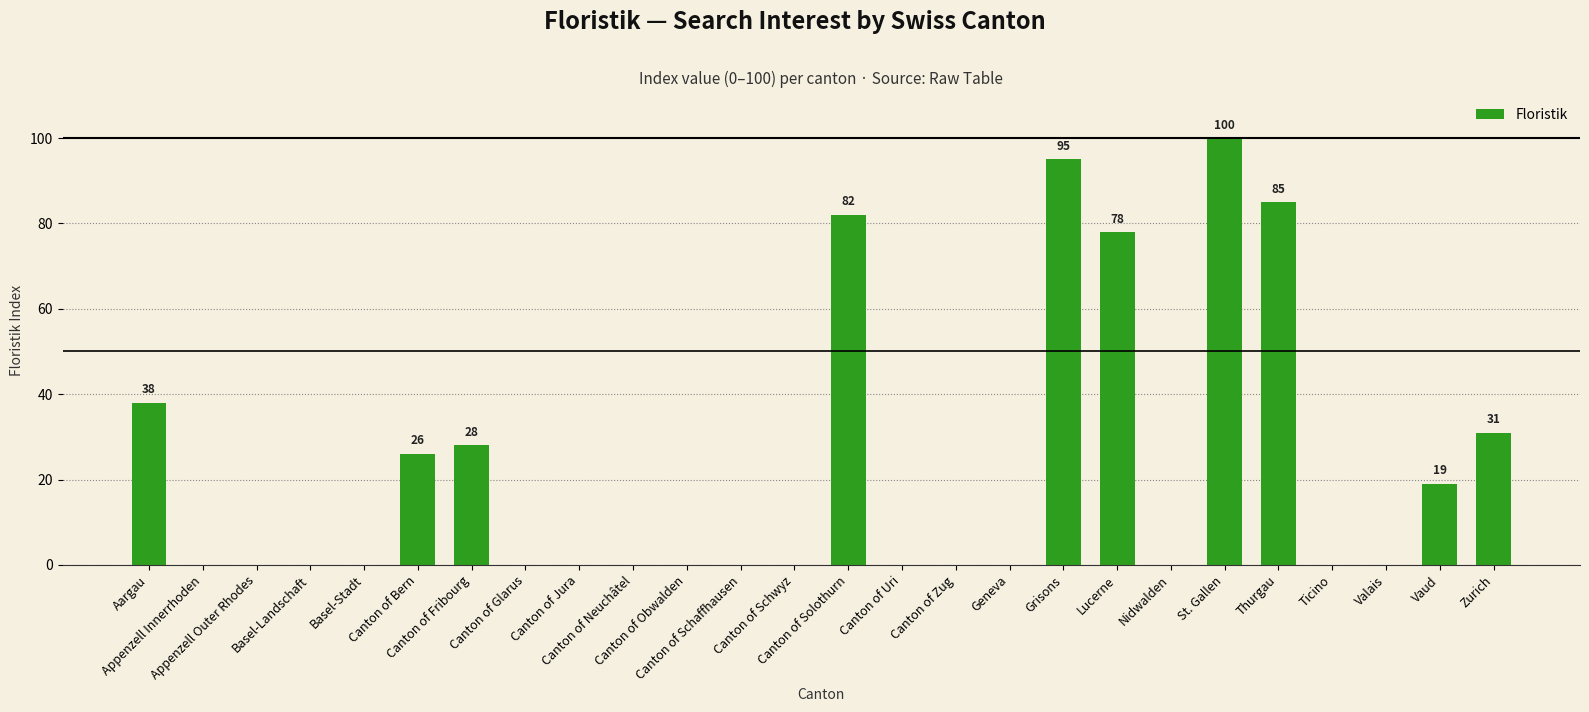

What is the sum of all values?

582